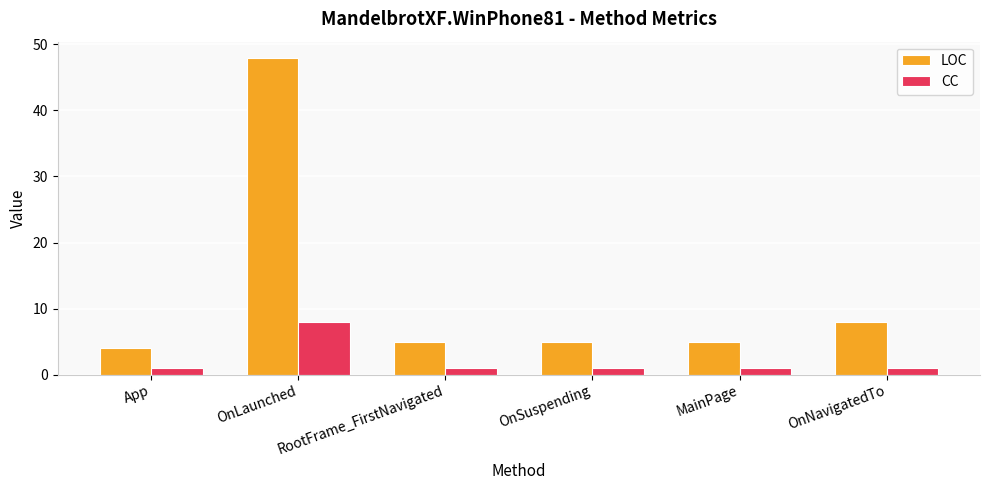

How many data points does each series have?

6